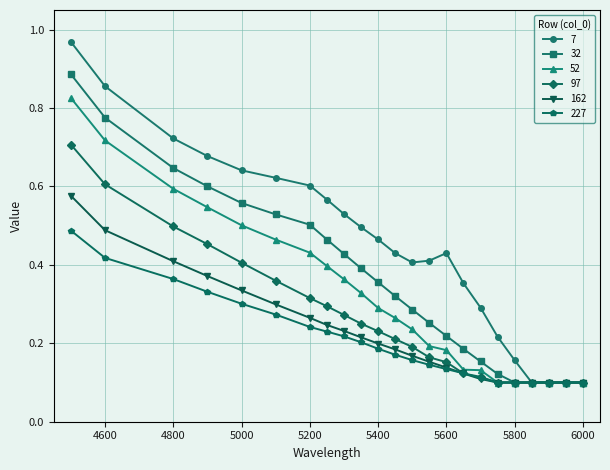

How many 97 values are between 0 and 1?

23